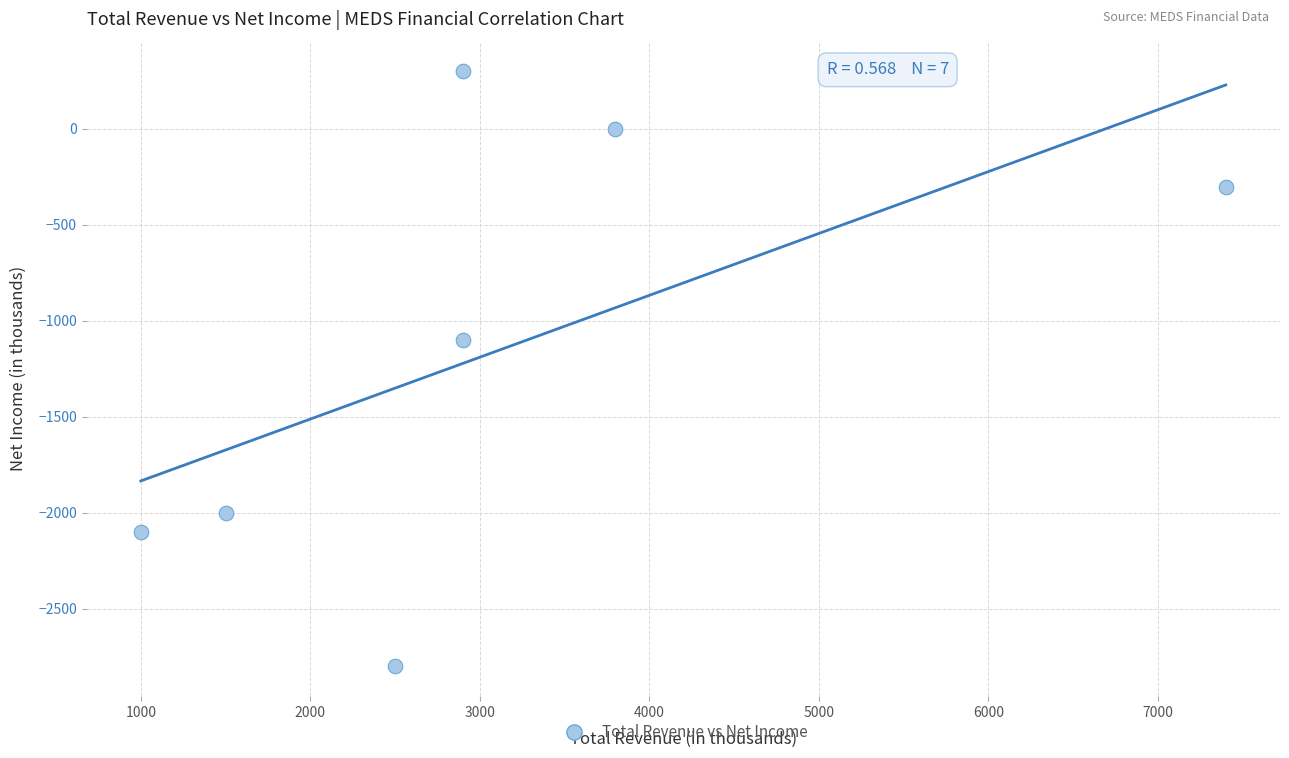

What is the average X value?

3143